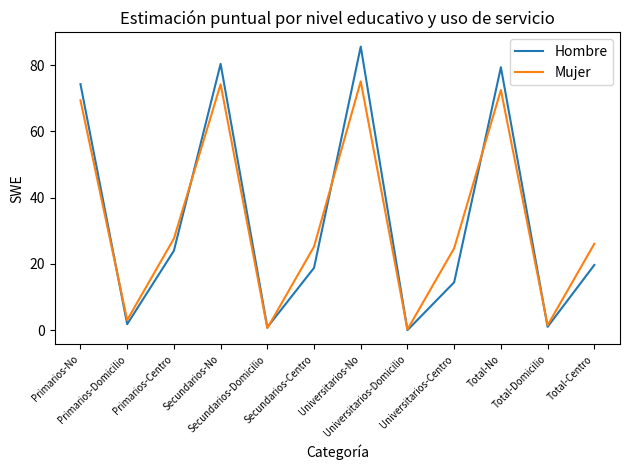

What is the highest value of the Hombre series?

85.6